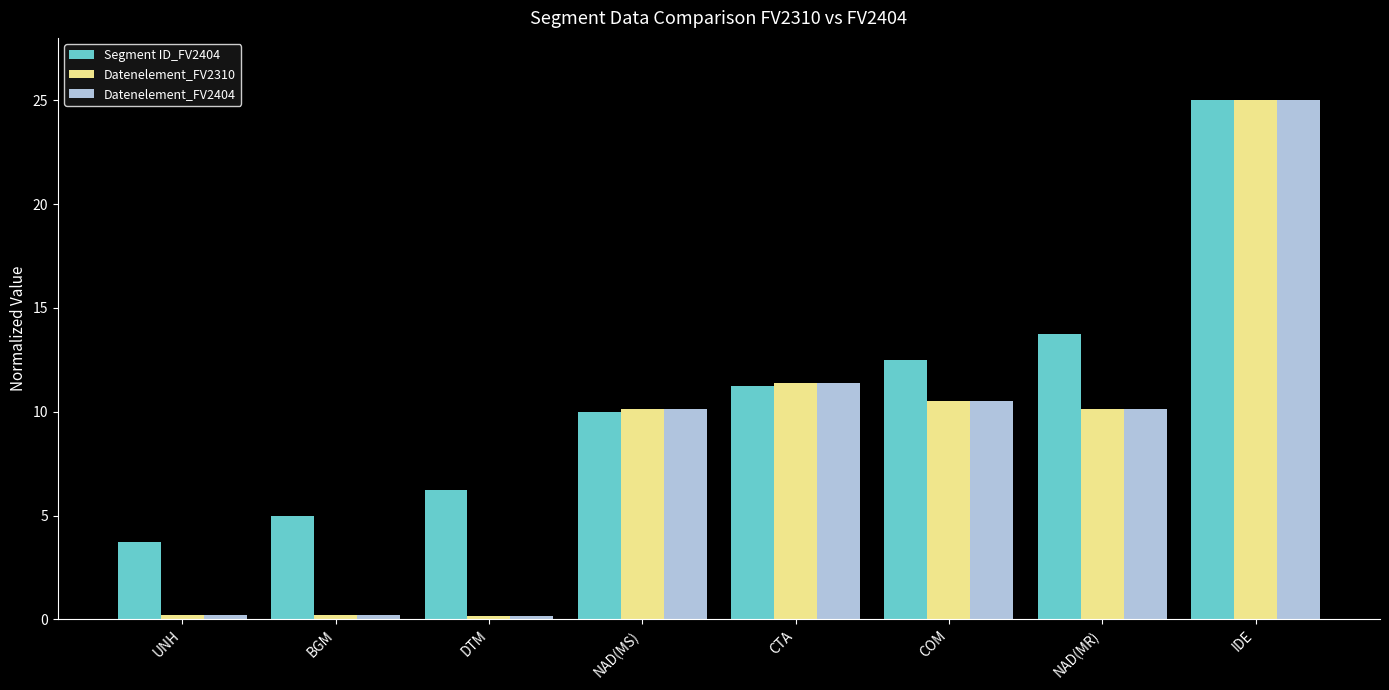

At which label does Segment ID_FV2404 reach its peak?

IDE